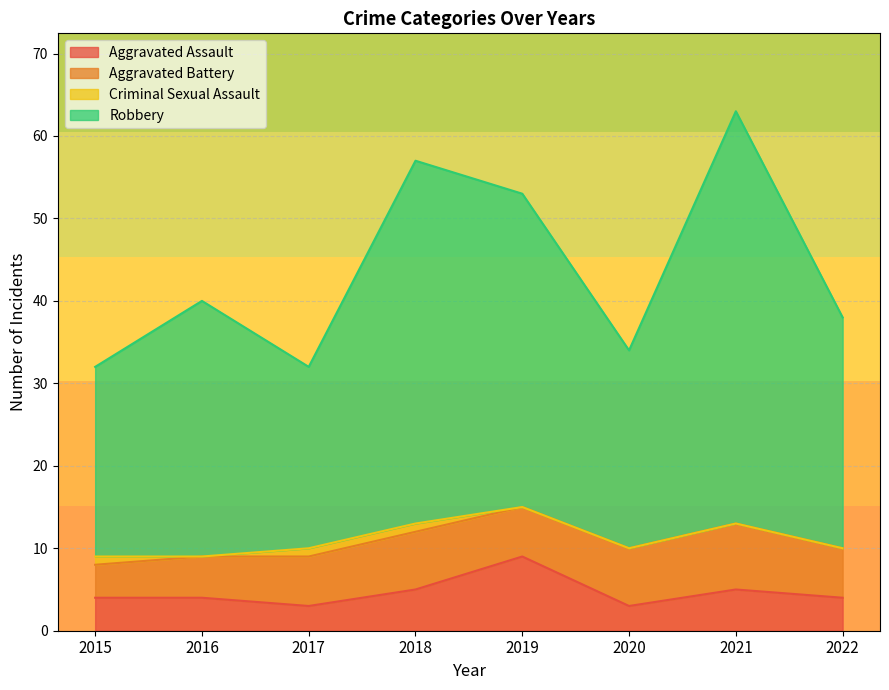

How many lines are shown in the chart?

4